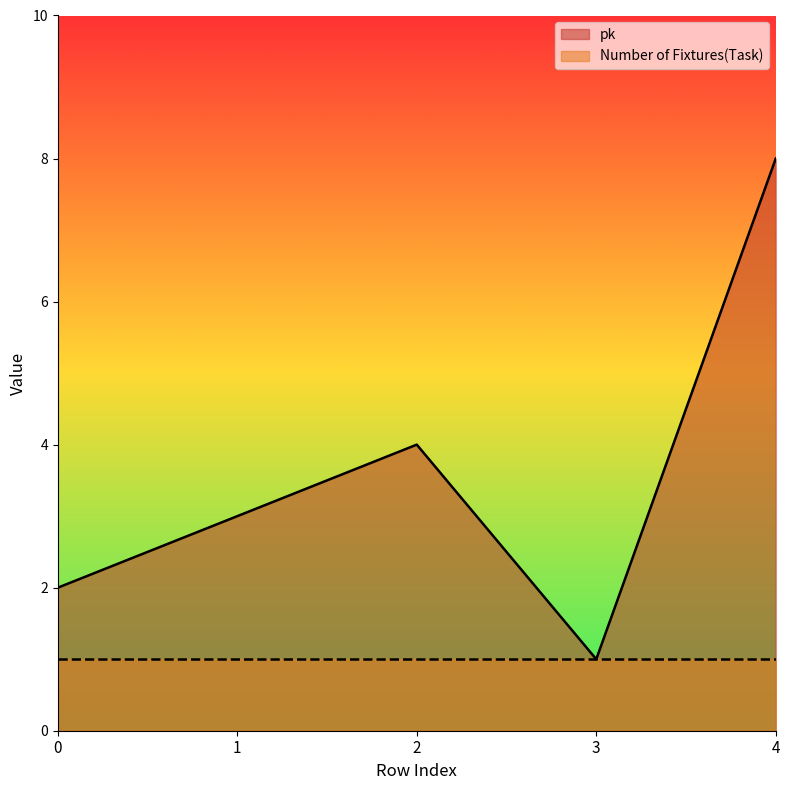

How many points are lower than both their immediate neighbors (excluding endpoints)?

1